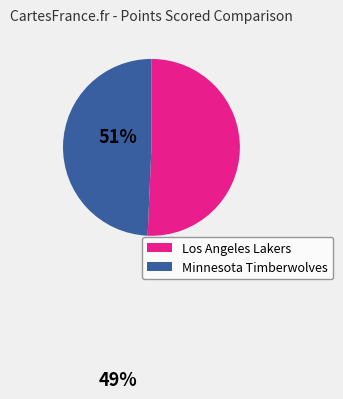

The Los Angeles Lakers slice represents 51% of the pie. True or false?

True